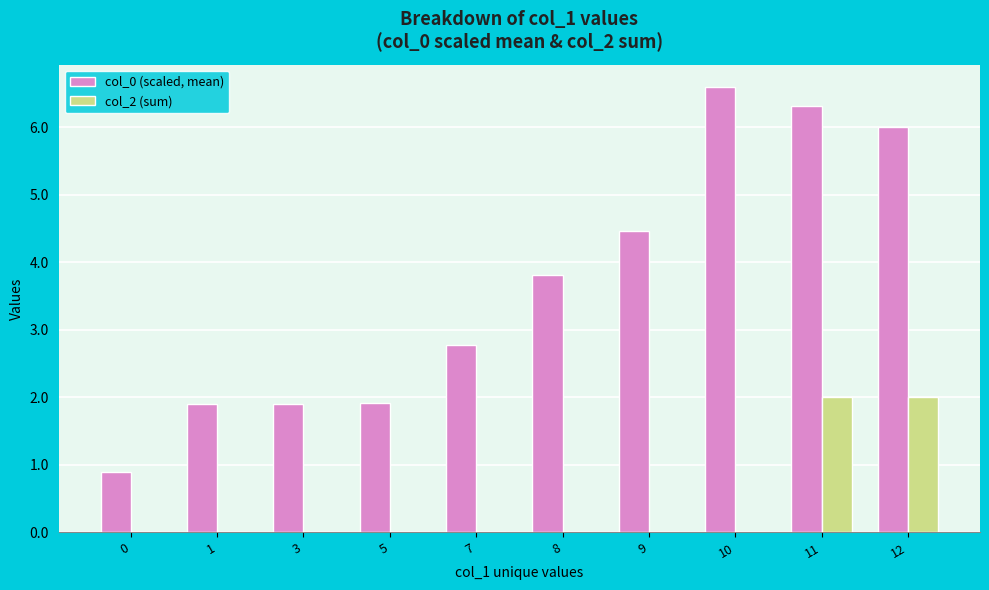

Is it true that col_0 (scaled, mean) equals 1.9 at 5?

True